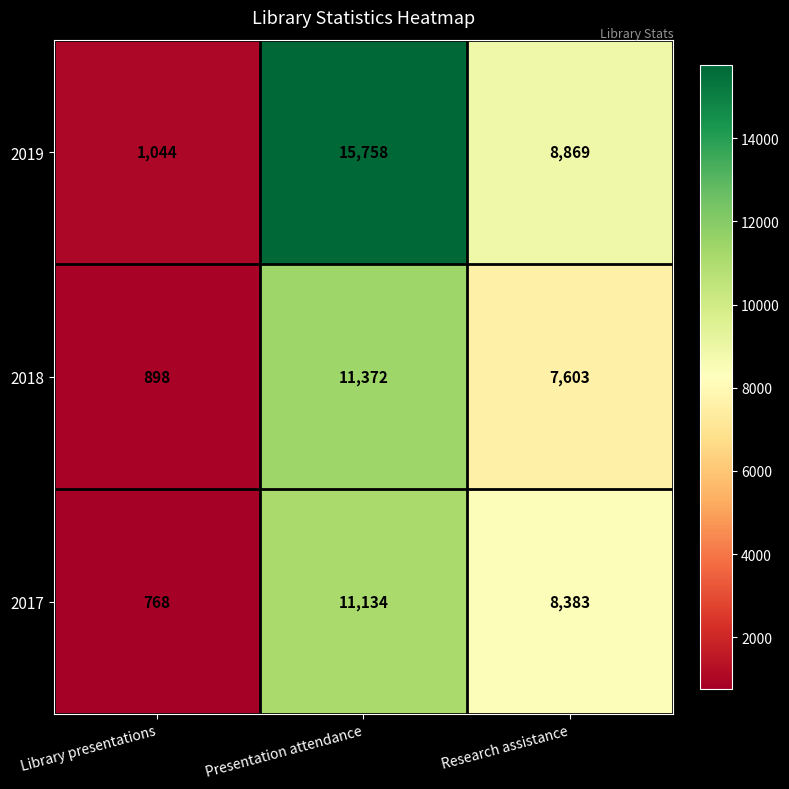

At Presentation attendance, list the series in order from smallest to largest.

2017, 2018, 2019